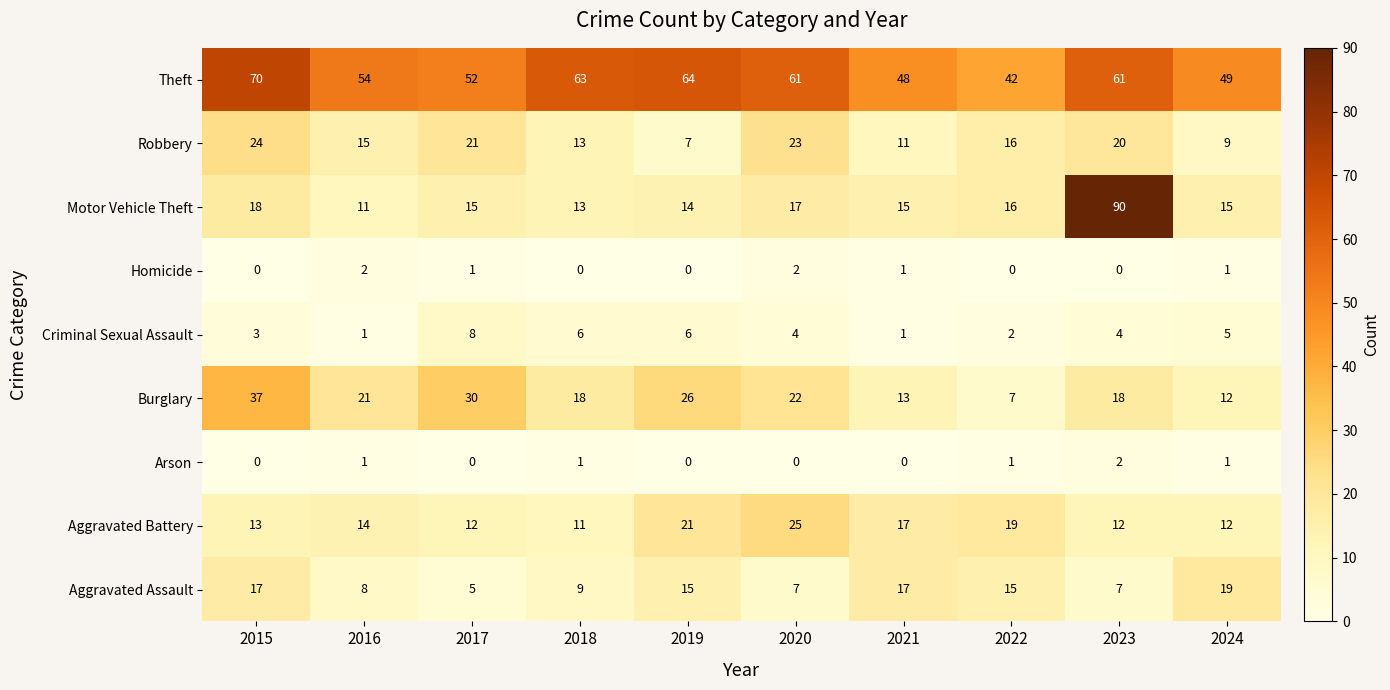

Which series has the largest total across all categories?

Theft